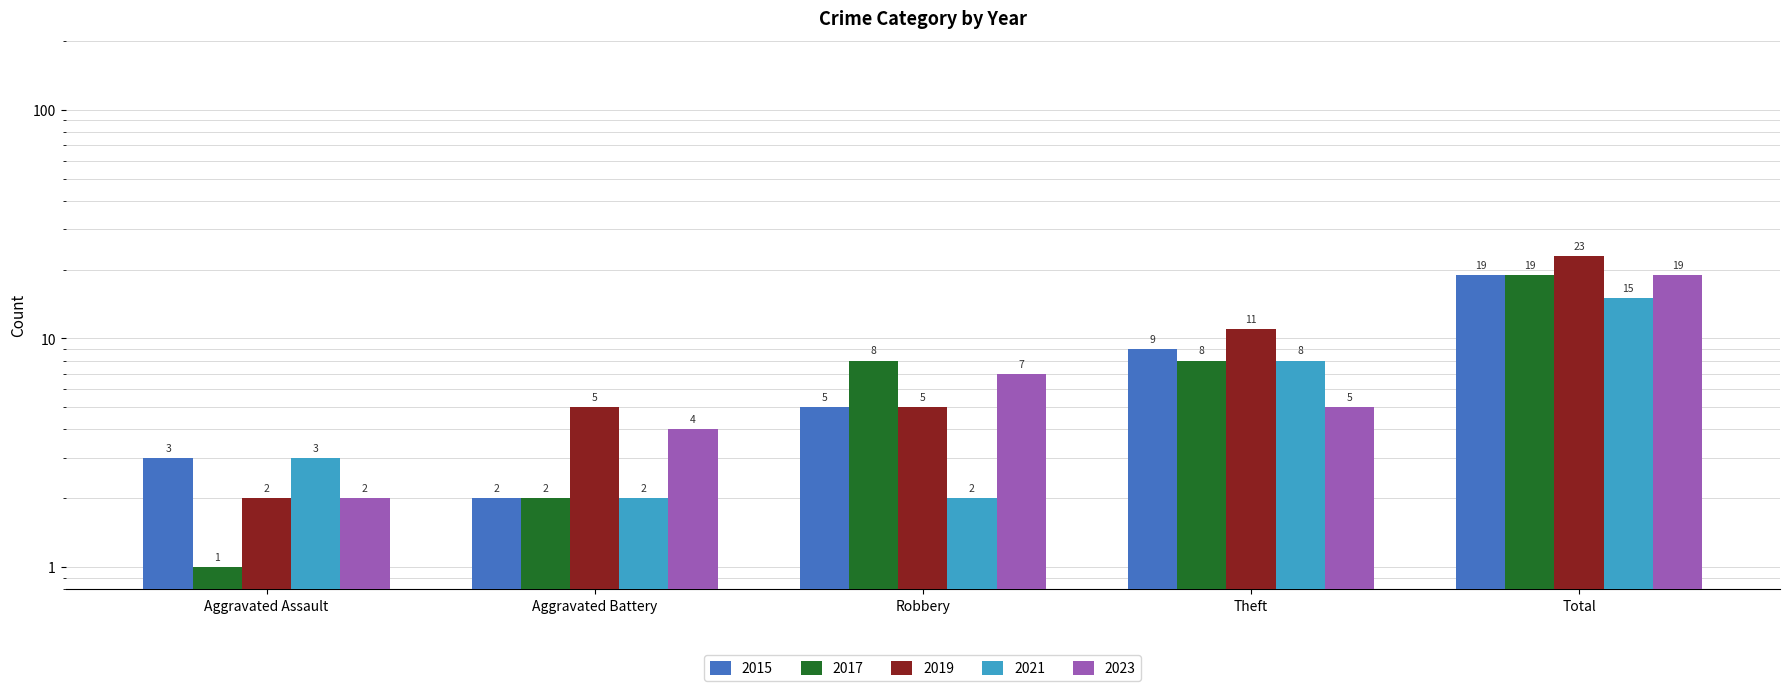

Which series changed the most between Aggravated Assault and Robbery?

2017